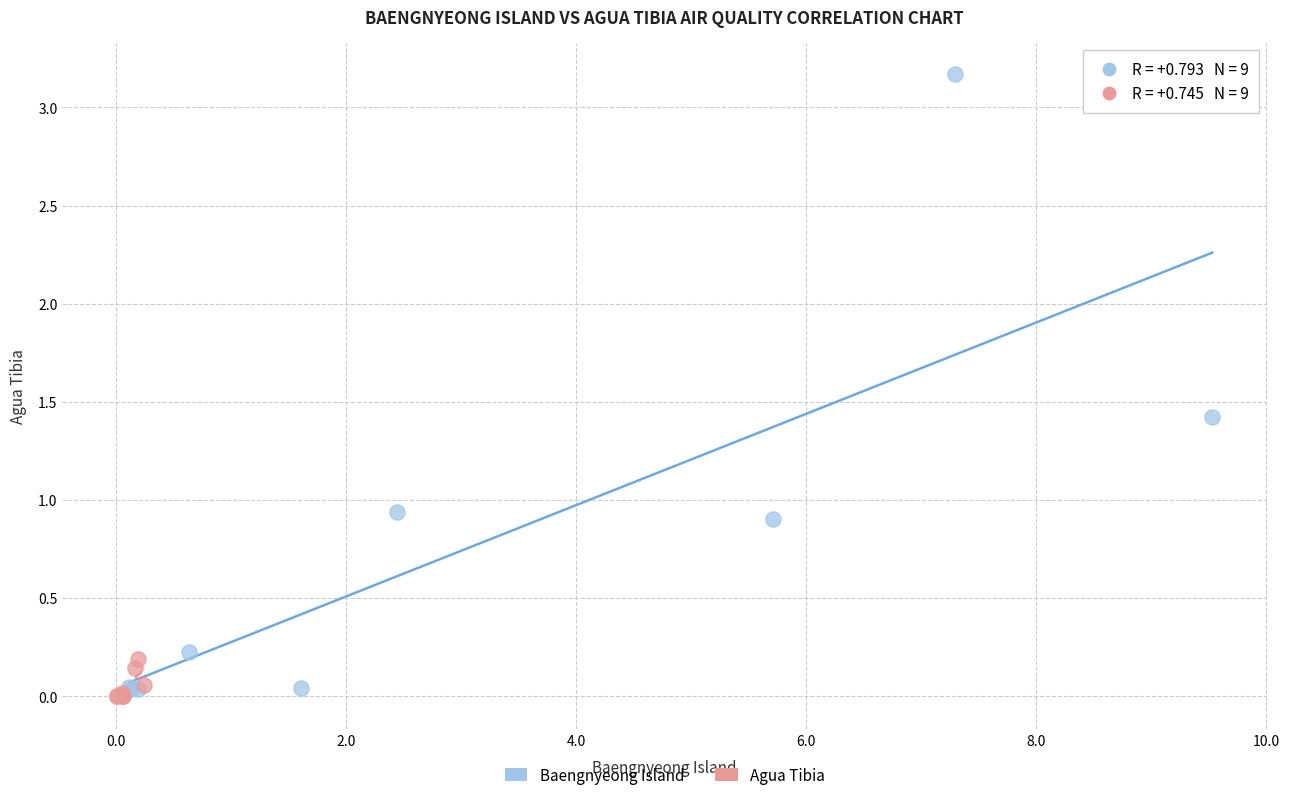

Which series has the largest Y range (max minus min)?

Baengnyeong Island